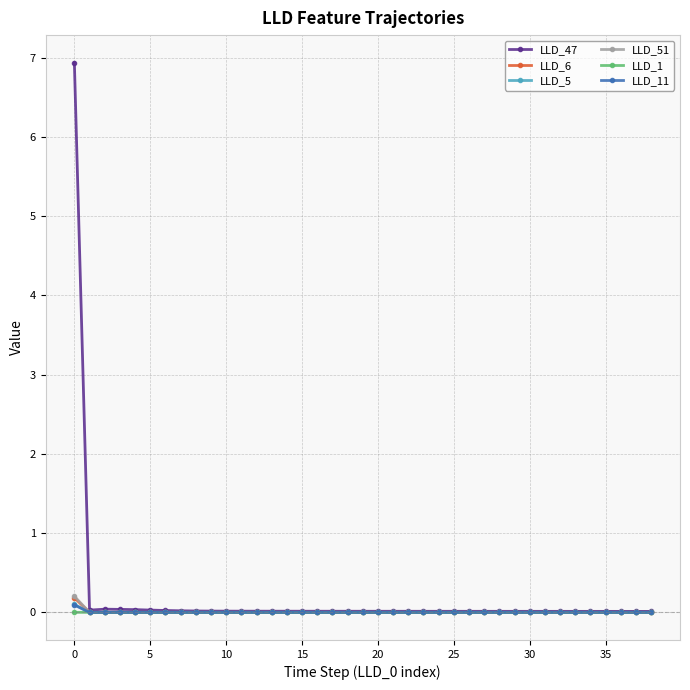

What is the maximum value shown in the chart?

6.9